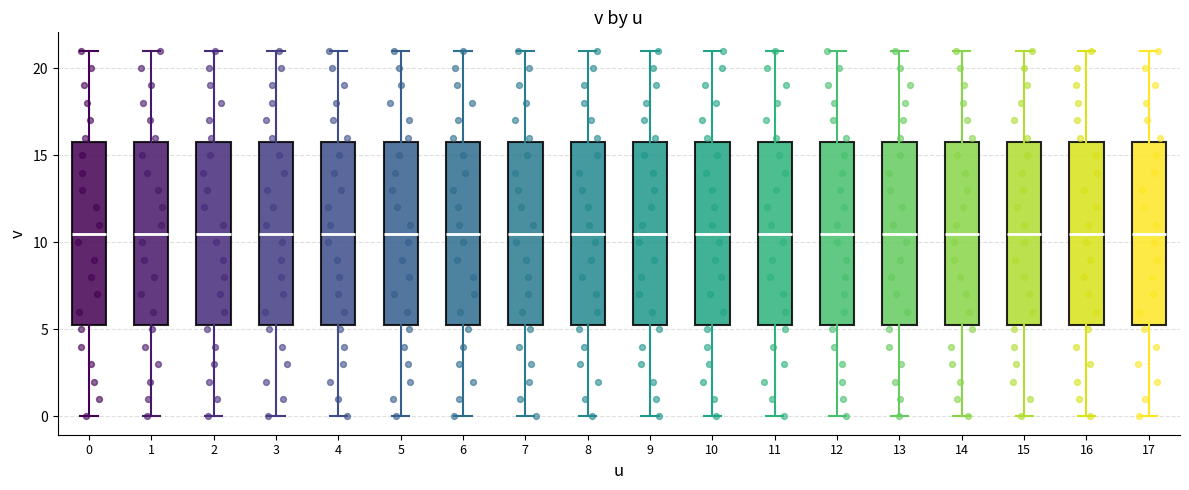

Reading left to right, read every box against the y-axis: the position of its median line, the range the box covers, and the ends of its whiskers. The values are not printed on the chart, so give them approximately, as read against the axis.

0: median 10.5, box 5.5 to 16.0, whiskers 0.0 to 21.0
1: median 10.5, box 5.5 to 16.0, whiskers 0.0 to 21.0
2: median 10.5, box 5.5 to 16.0, whiskers 0.0 to 21.0
3: median 10.5, box 5.5 to 16.0, whiskers 0.0 to 21.0
4: median 10.5, box 5.5 to 16.0, whiskers 0.0 to 21.0
5: median 10.5, box 5.5 to 16.0, whiskers 0.0 to 21.0
6: median 10.5, box 5.5 to 16.0, whiskers 0.0 to 21.0
7: median 10.5, box 5.5 to 16.0, whiskers 0.0 to 21.0
8: median 10.5, box 5.5 to 16.0, whiskers 0.0 to 21.0
9: median 10.5, box 5.5 to 16.0, whiskers 0.0 to 21.0
10: median 10.5, box 5.5 to 16.0, whiskers 0.0 to 21.0
11: median 10.5, box 5.5 to 16.0, whiskers 0.0 to 21.0
12: median 10.5, box 5.5 to 16.0, whiskers 0.0 to 21.0
13: median 10.5, box 5.5 to 16.0, whiskers 0.0 to 21.0
14: median 10.5, box 5.5 to 16.0, whiskers 0.0 to 21.0
15: median 10.5, box 5.5 to 16.0, whiskers 0.0 to 21.0
16: median 10.5, box 5.5 to 16.0, whiskers 0.0 to 21.0
17: median 10.5, box 5.5 to 16.0, whiskers 0.0 to 21.0